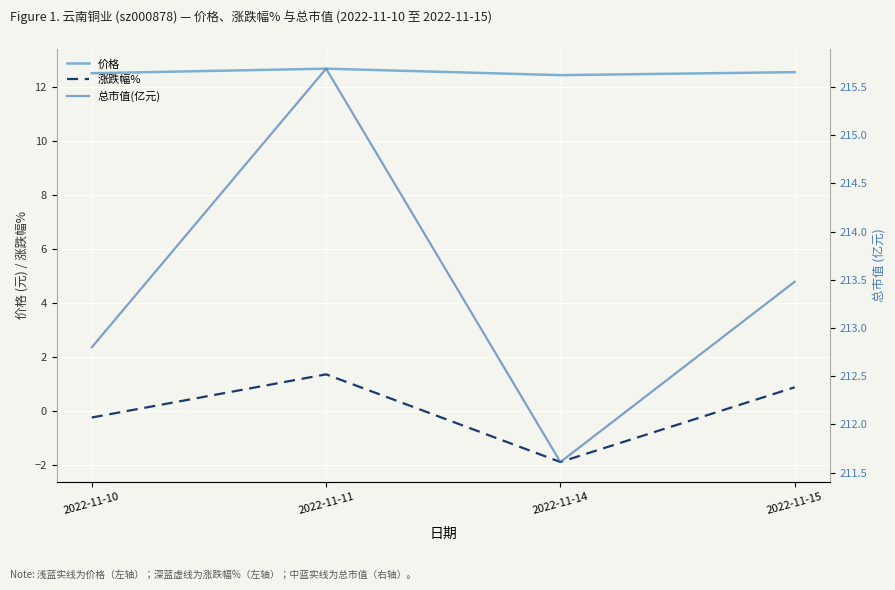

What are all the series names shown in the legend?

价格, 涨跌幅%, 总市值(亿元)